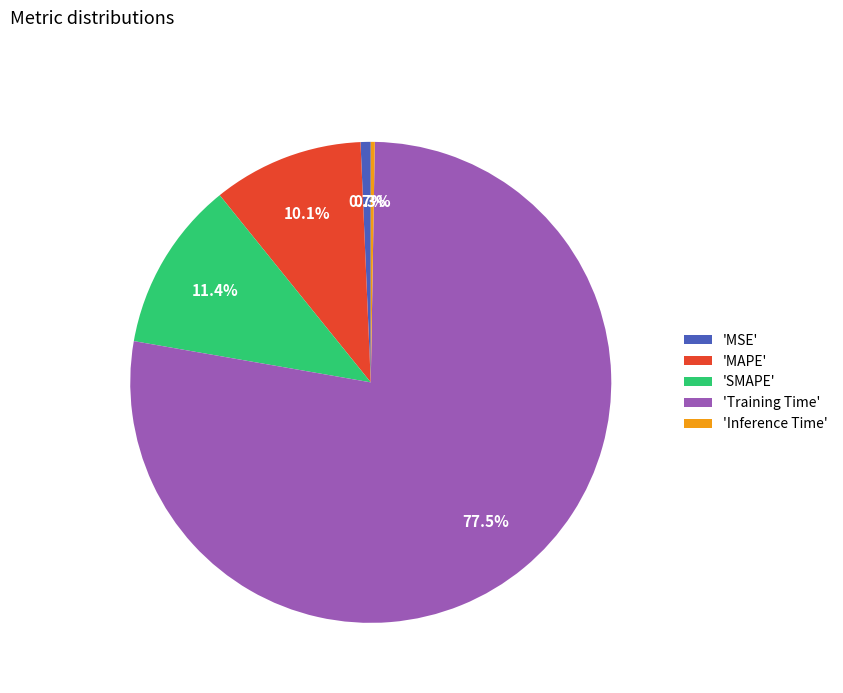

Which slice represents more than half of the pie?

'Training Time'